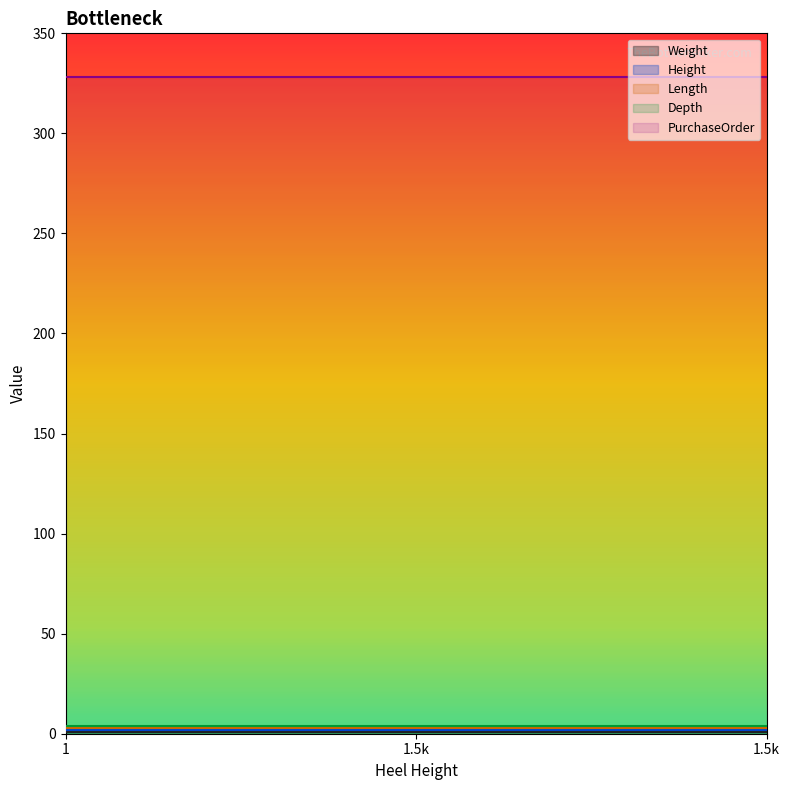

Is it true that PurchaseOrder equals 226 at 1.5k?

False